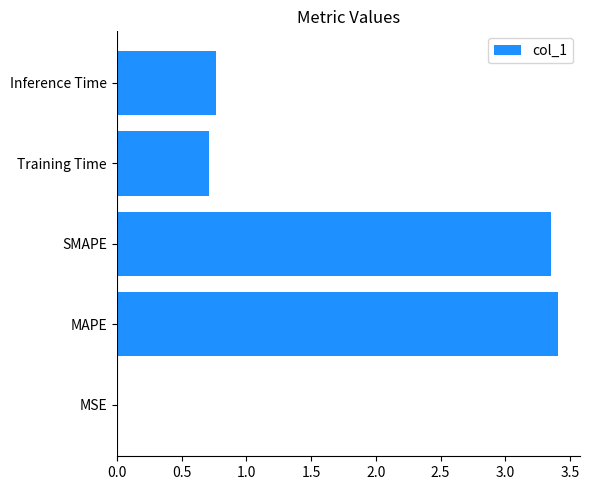

What is the sum of all values?

8.2